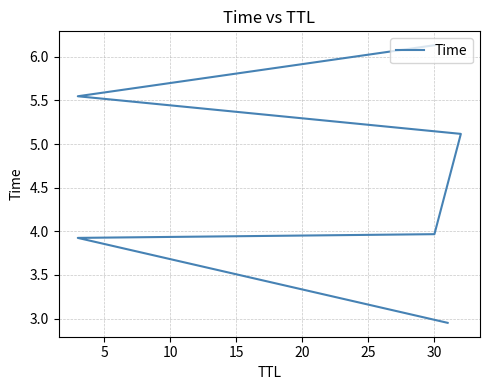

Approximately how many times larger is the value at 25 compared to 5?

1.6